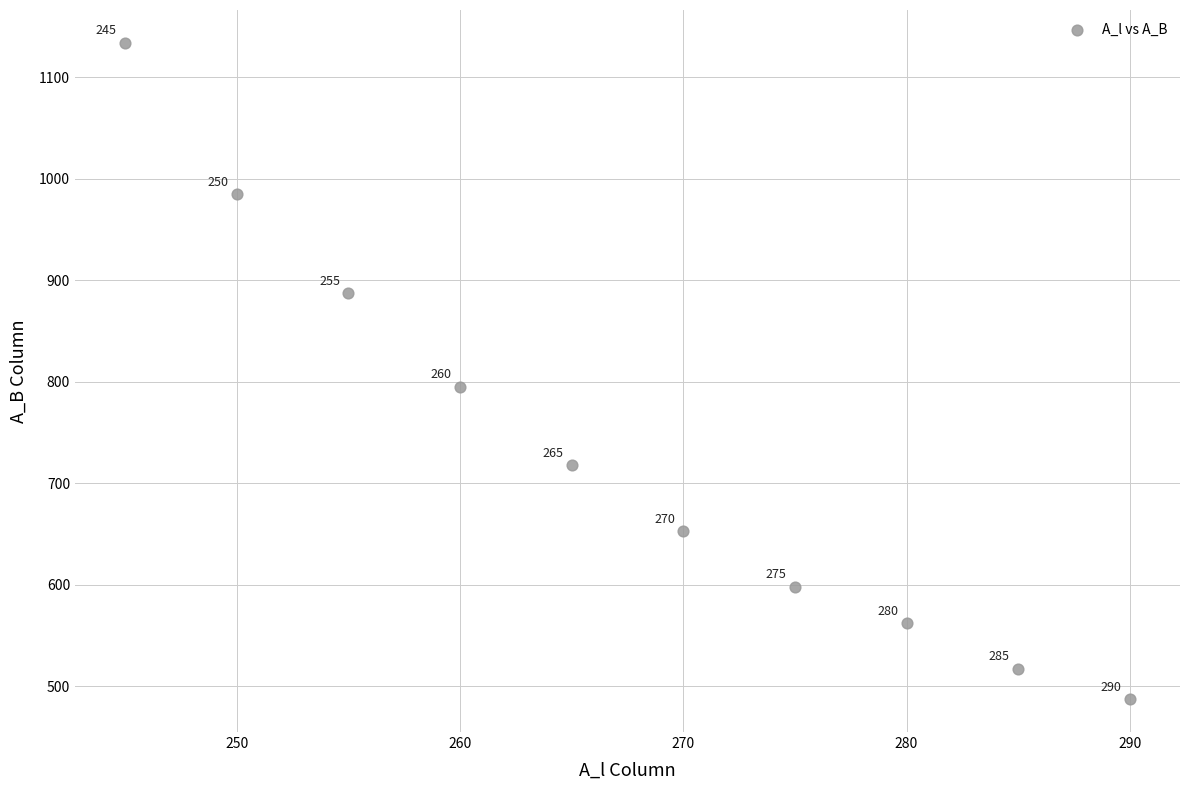

What Y value in the scatter plot is closest to 810?

795.0